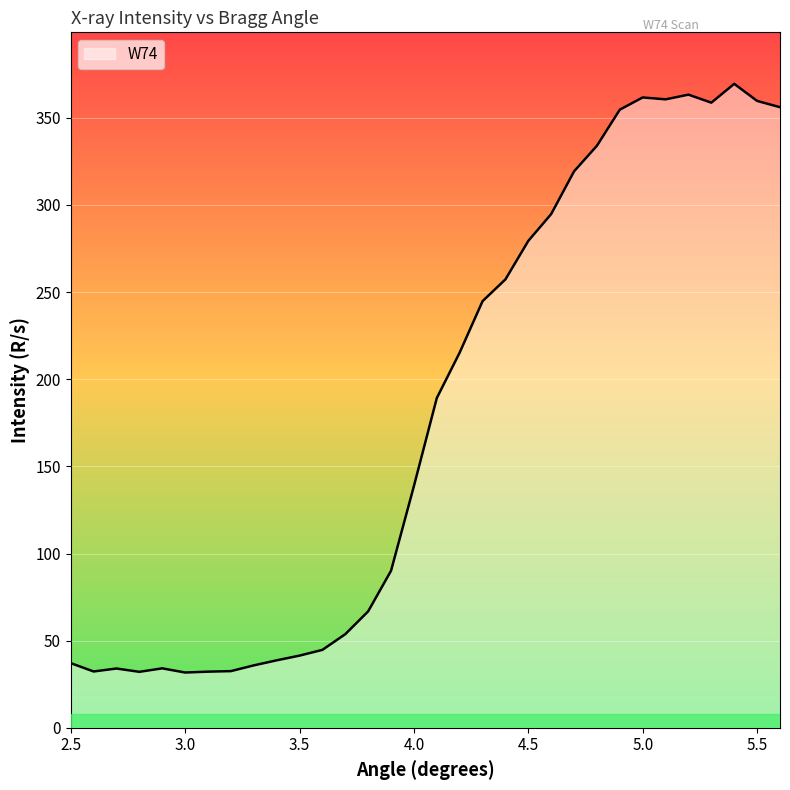

What is the difference between the maximum and minimum values?

337.8